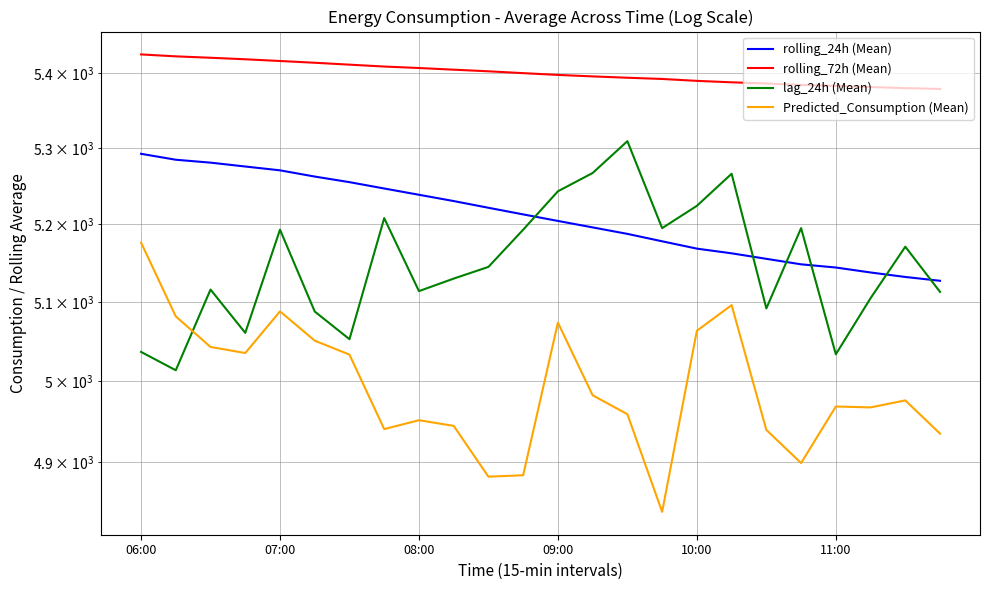

How many interior local valleys does the Predicted_Consumption (Mean) series have?

6